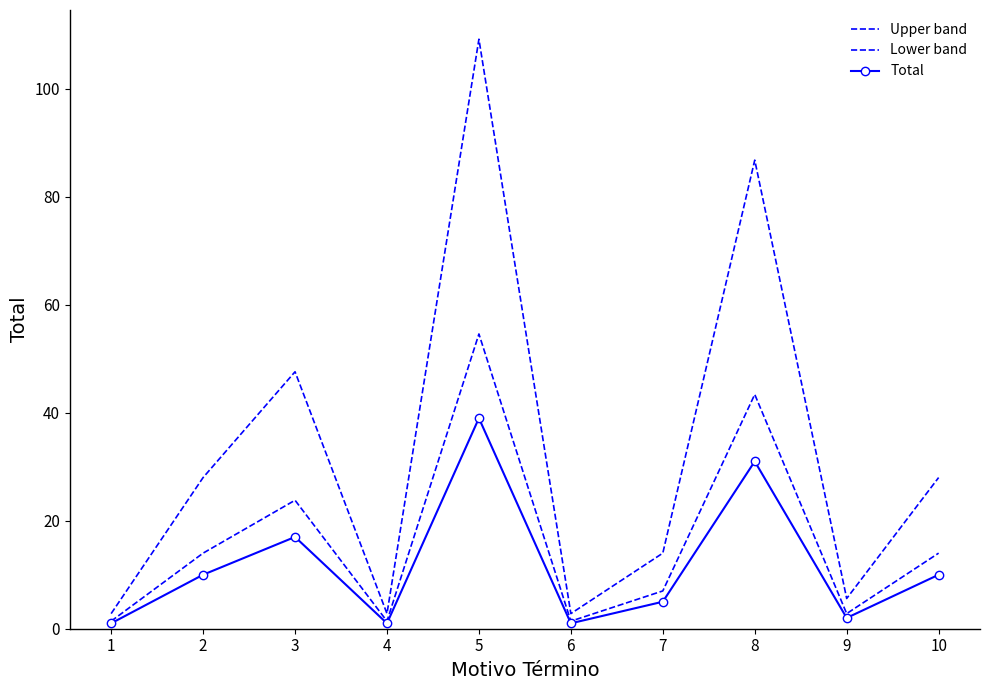

At which category is the sum across all series the highest?

5